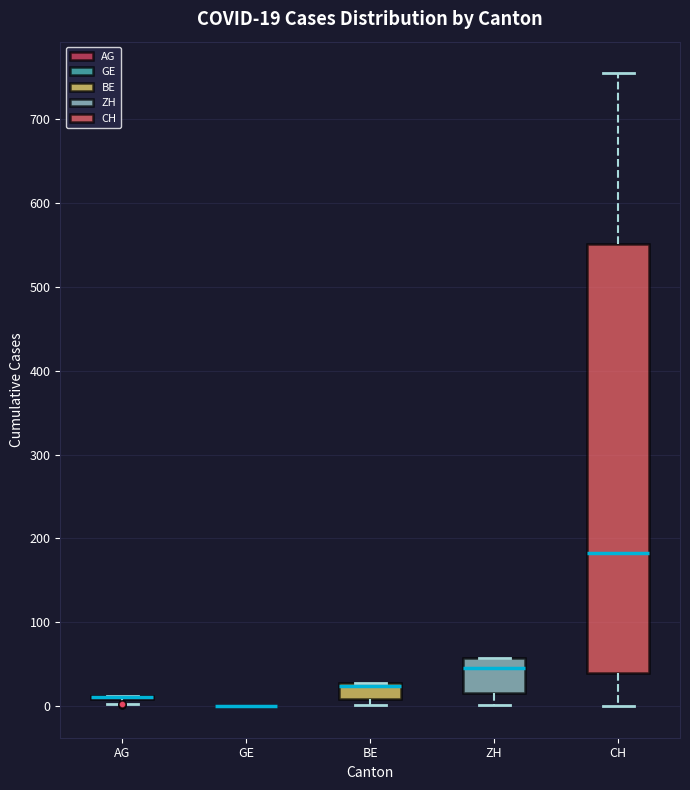

Which box is the tallest, from its lower edge to its upper edge?

CH